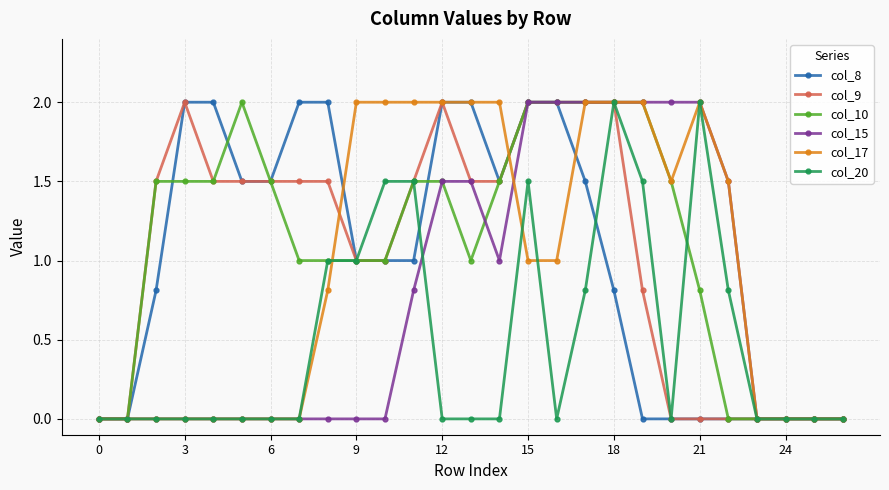

What is the maximum value for col_17?

2.0